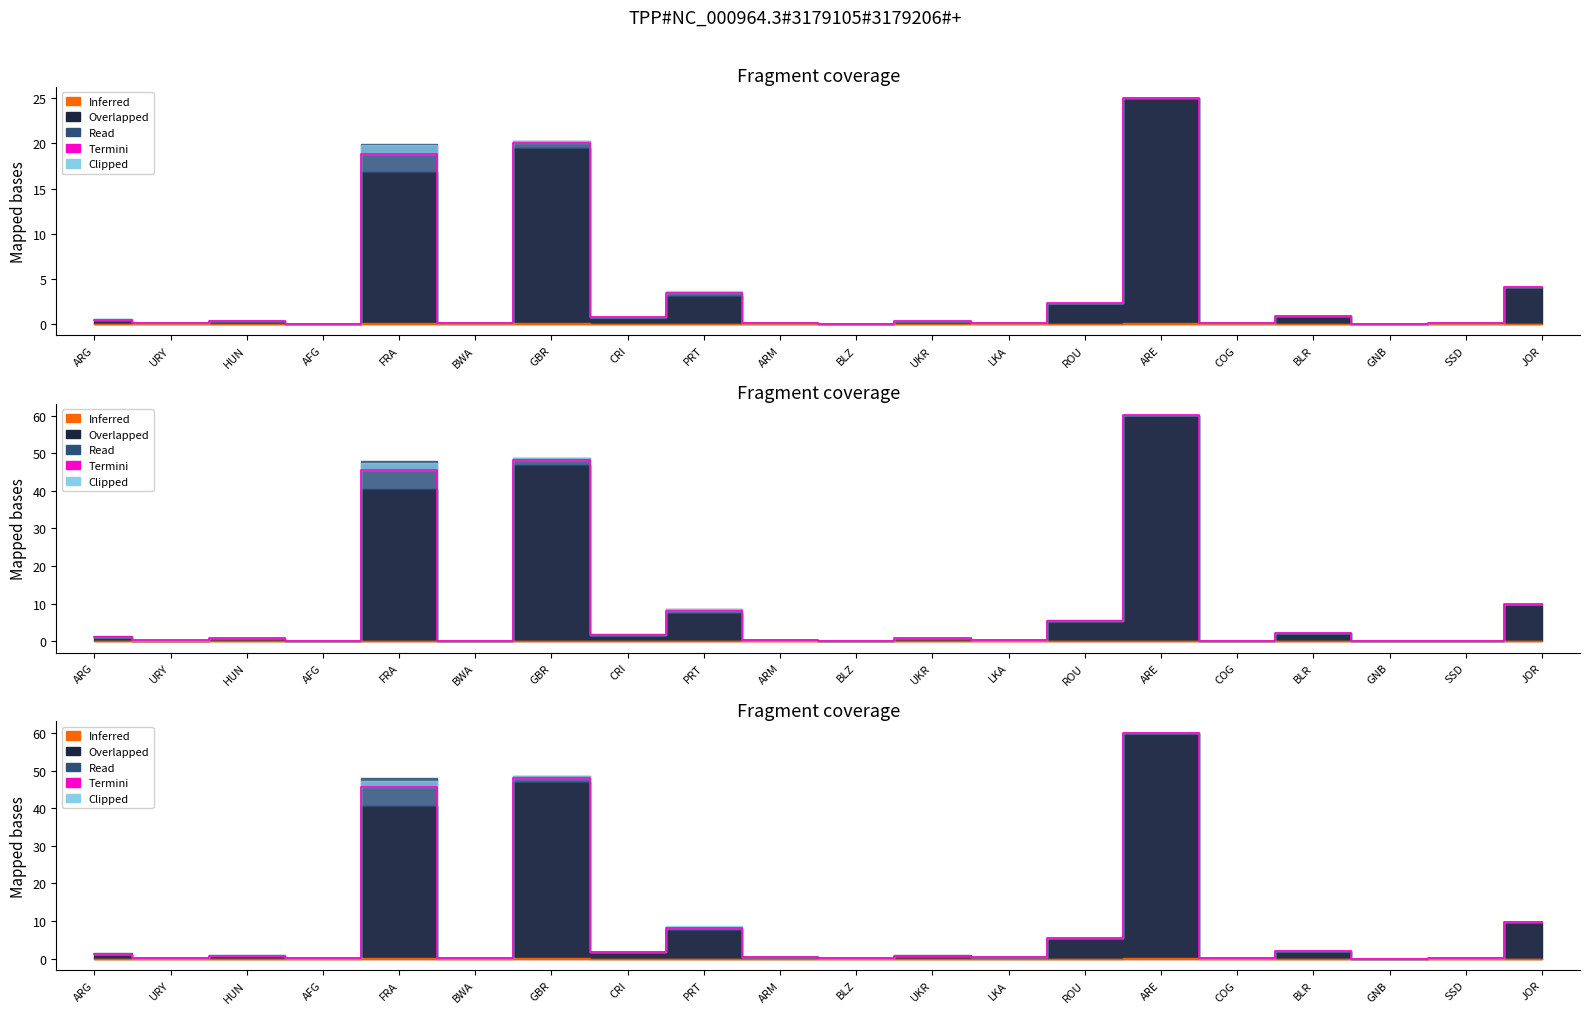

True or false: the data shows 0.2 at SSD.

True